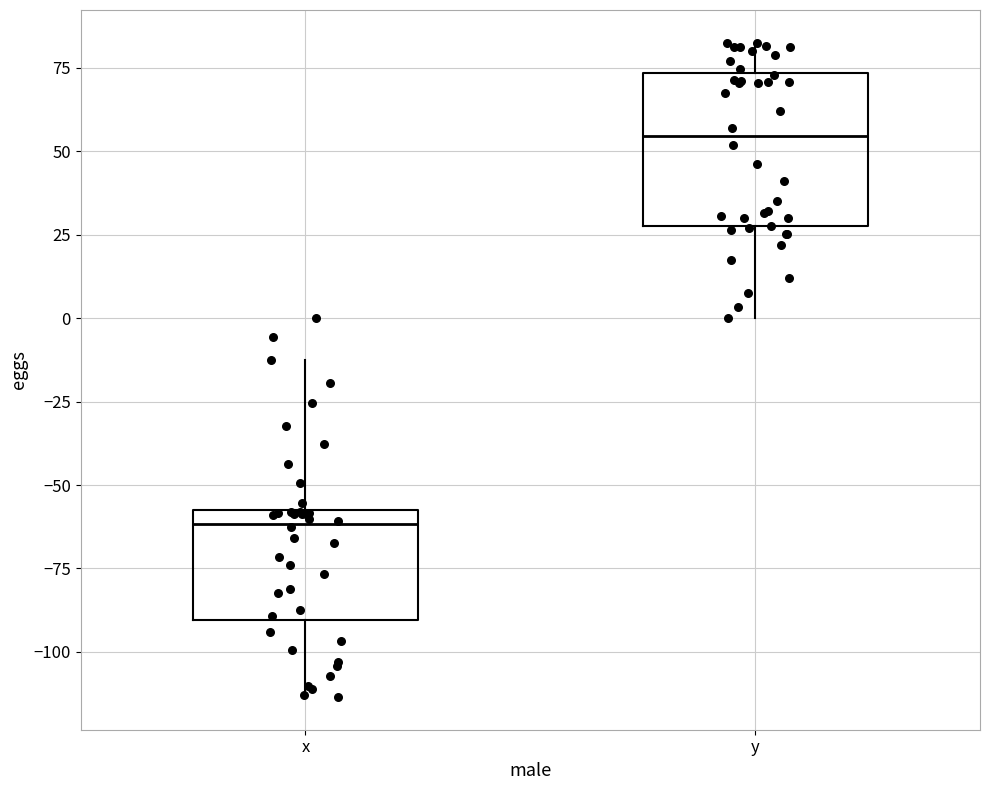

Reading left to right, transcribe this box plot: for each box, give where its median line is, the range the box spans, and where its two whiskers end, as read against the y-axis. The values are not printed on the chart, so give them approximately, as read against the axis.

x: median -60, box -90 to -55, whiskers -115 to -10
y: median 55, box 30 to 75, whiskers 0 to 85